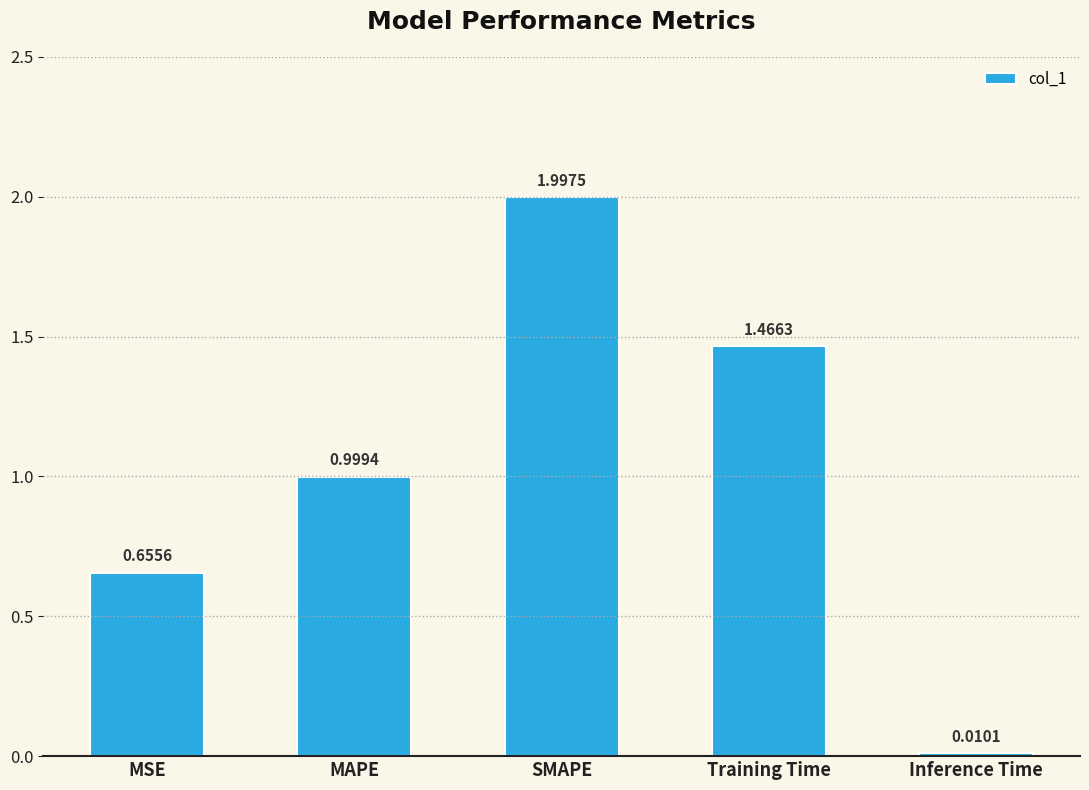

The value at SMAPE is 3.4. True or false?

False